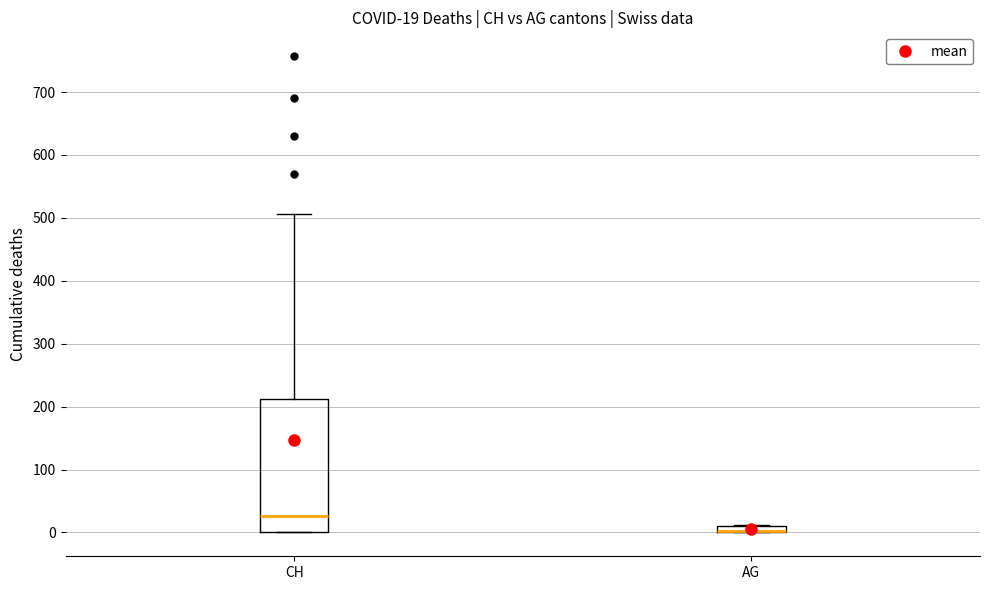

Comparing the boxes themselves (not the whiskers), which one is the tallest?

CH